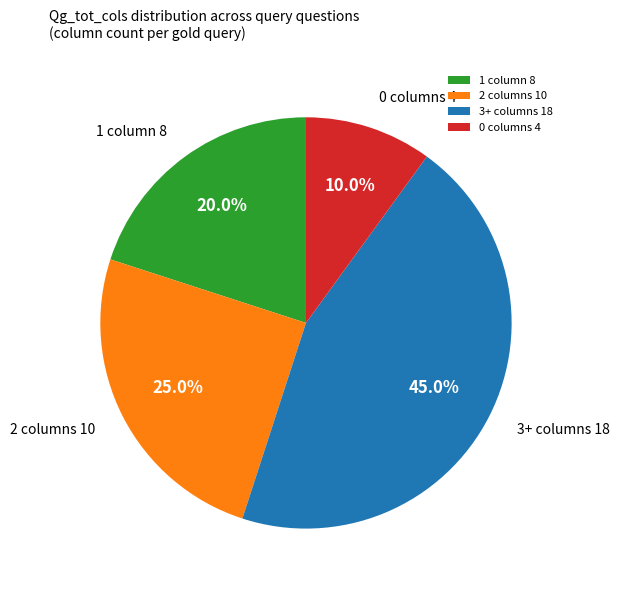

Does 1 column 8 account for over 50% of the chart?

No